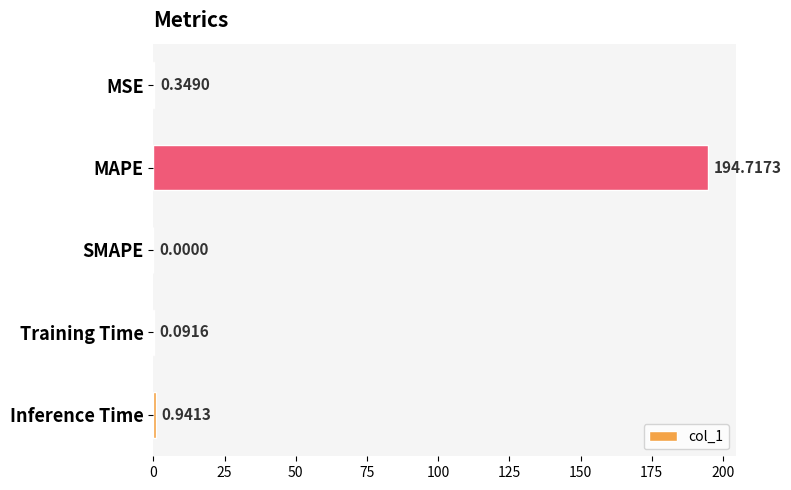

At which label is the value closest to 97?

Inference Time